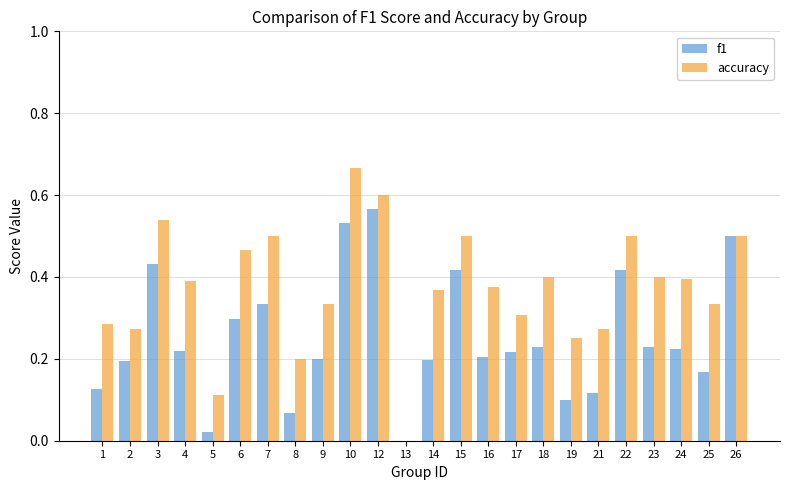

The f1 series shows 0.0 at 5. True or false?

True